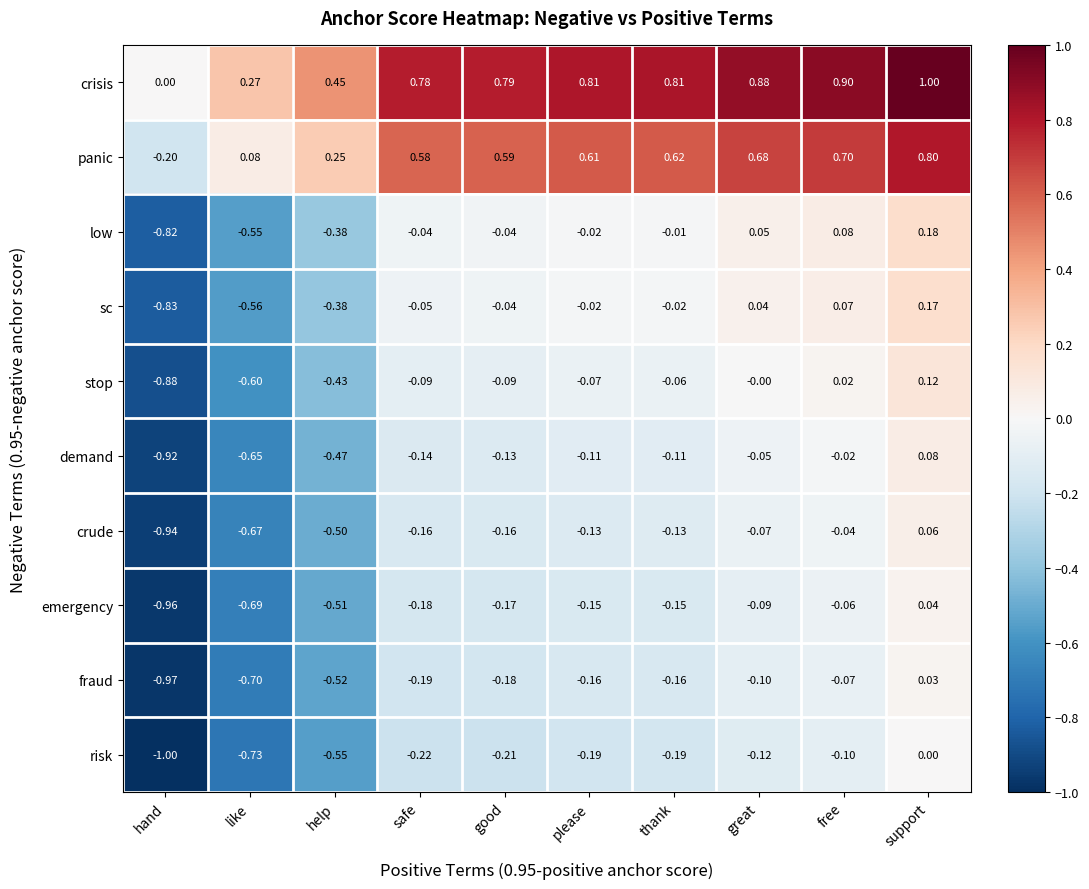

Which category has the lowest value in the low series?

hand